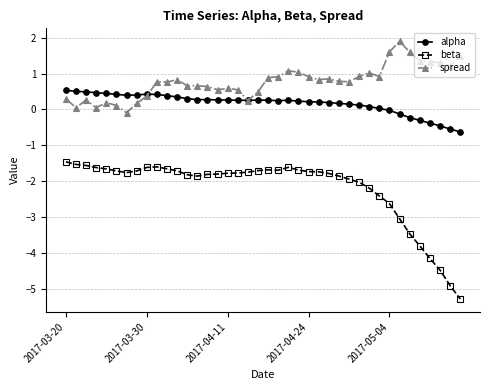

What is the value of the alpha point at the 2nd from the left?

0.5